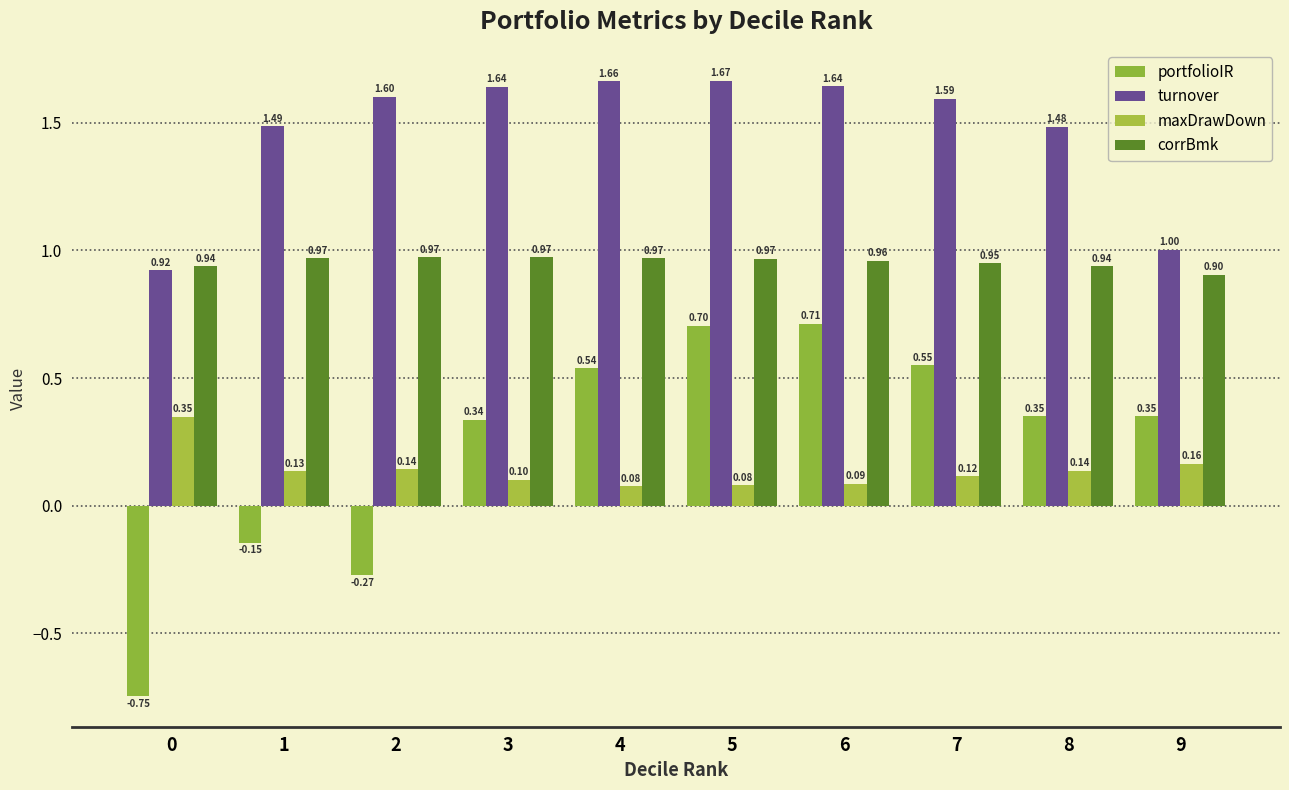

Which label corresponds to the largest value in the chart?

5